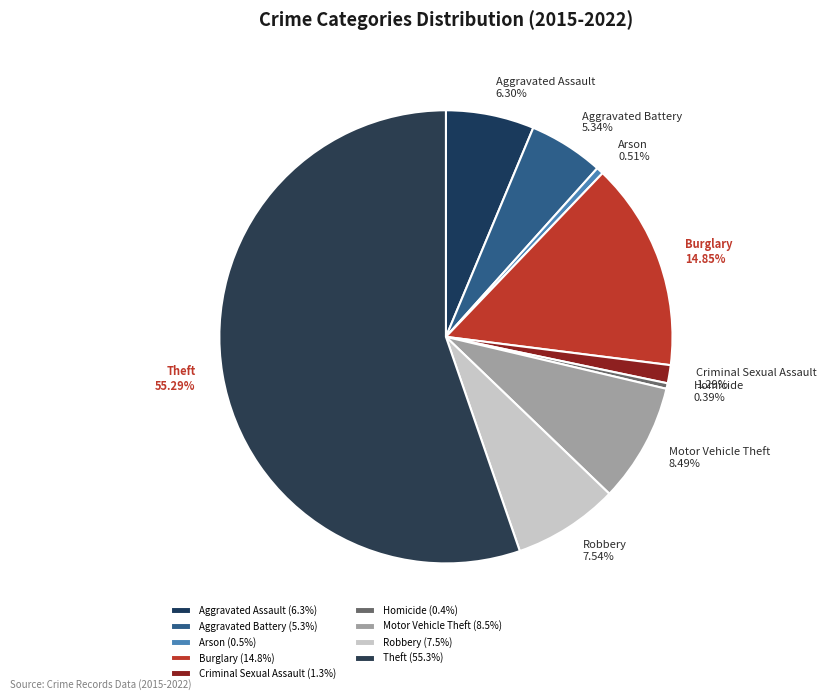

Is it true that Aggravated Assault is 1% of the pie?

False